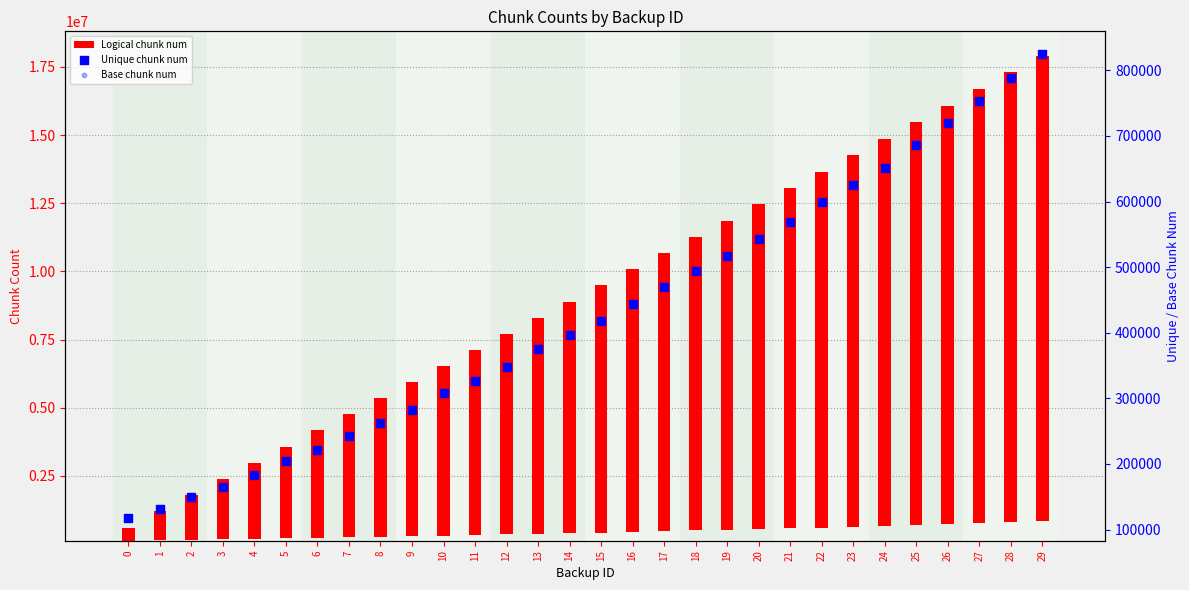

Which series reaches the maximum Y coordinate?

Logical chunk num